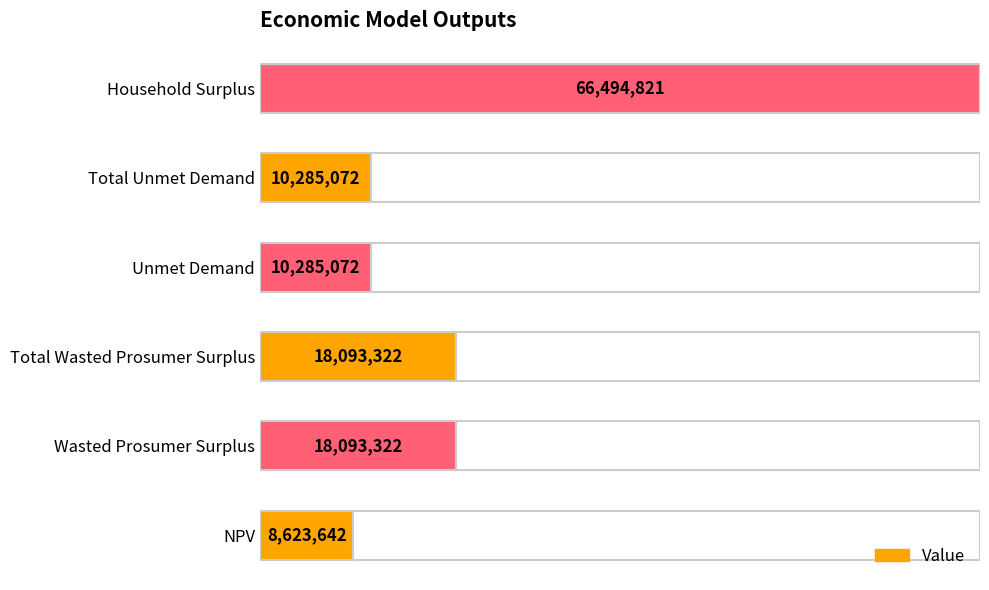

Is it true that the value at Wasted Prosumer Surplus is 18093321.8?

True